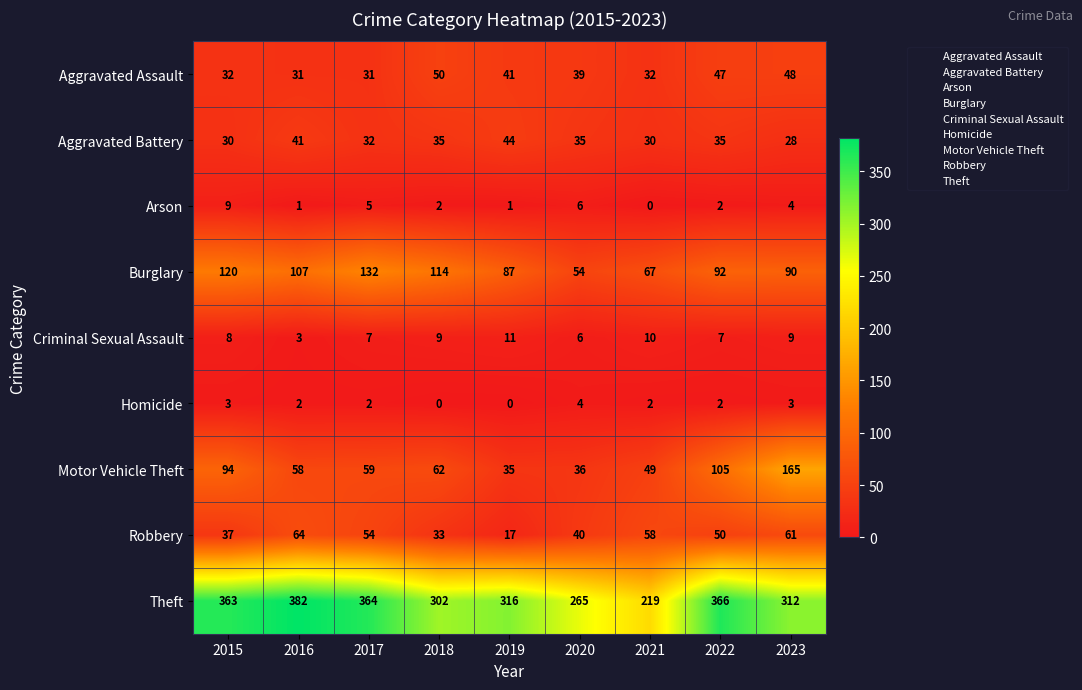

What is the difference between the maximum and minimum values in the Burglary series?

78